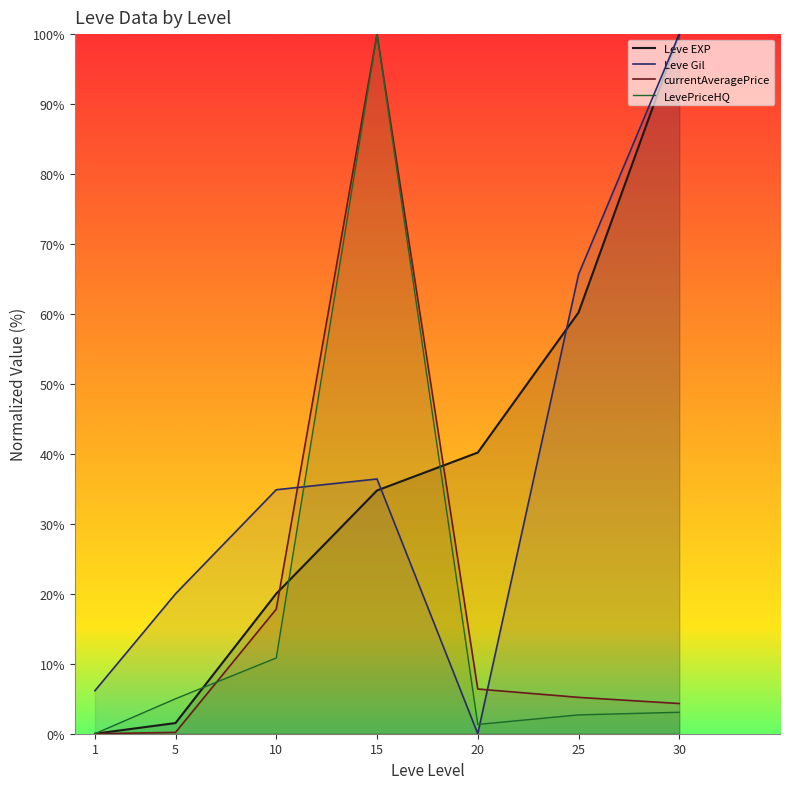

At 15, list the series in order from largest to smallest.

currentAveragePrice, LevePriceHQ, Leve Gil, Leve EXP